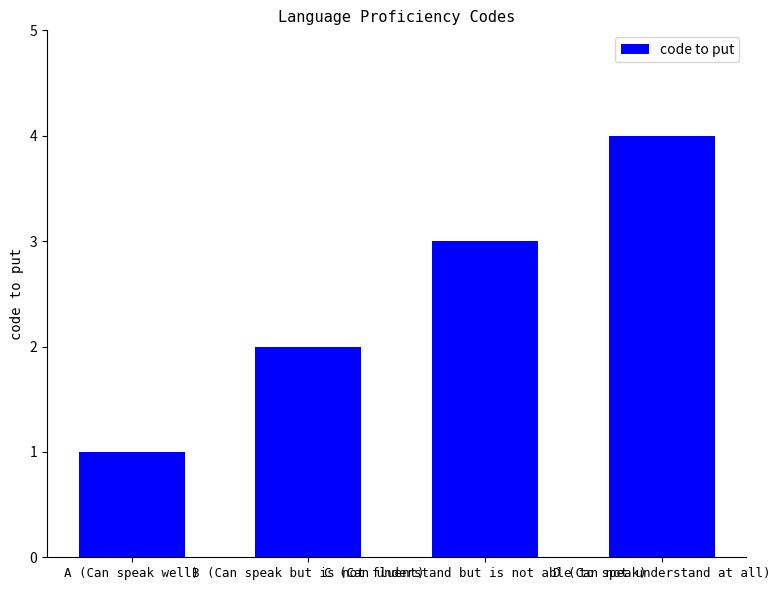

Which has a higher value, C (Can understand but is not able to speak) or D (Can not understand at all)?

D (Can not understand at all)